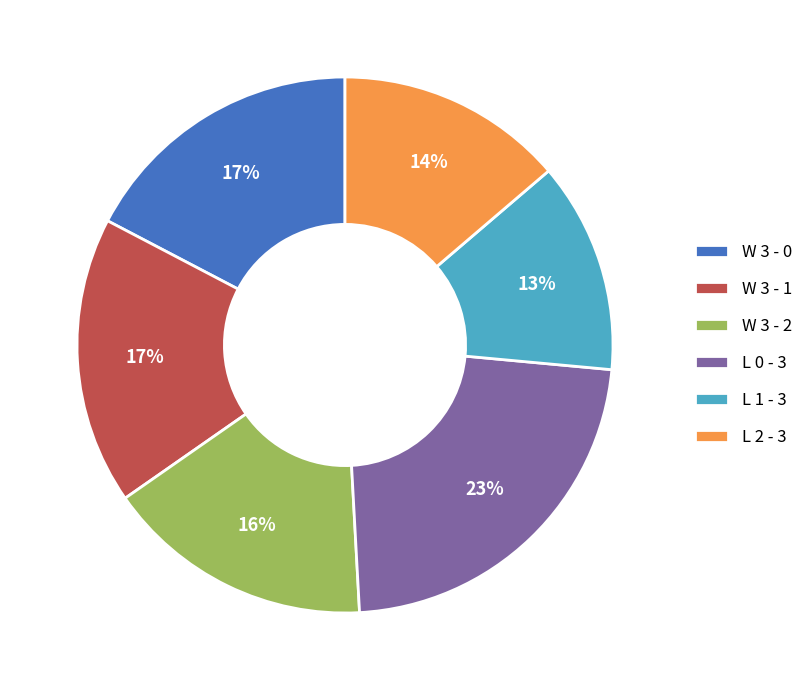

How many segments does this pie chart have?

6